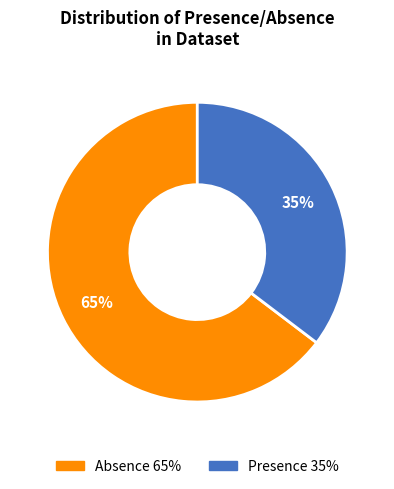

Which slice represents more than half of the pie?

Absence